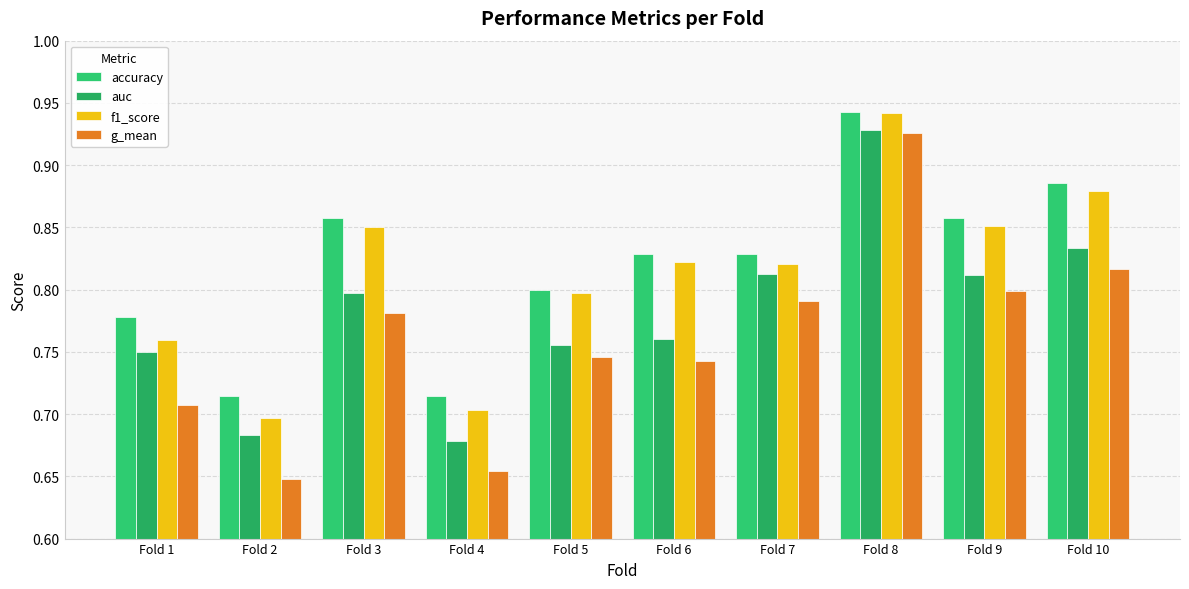

What is the difference between the highest and lowest values at Fold 6?

0.1